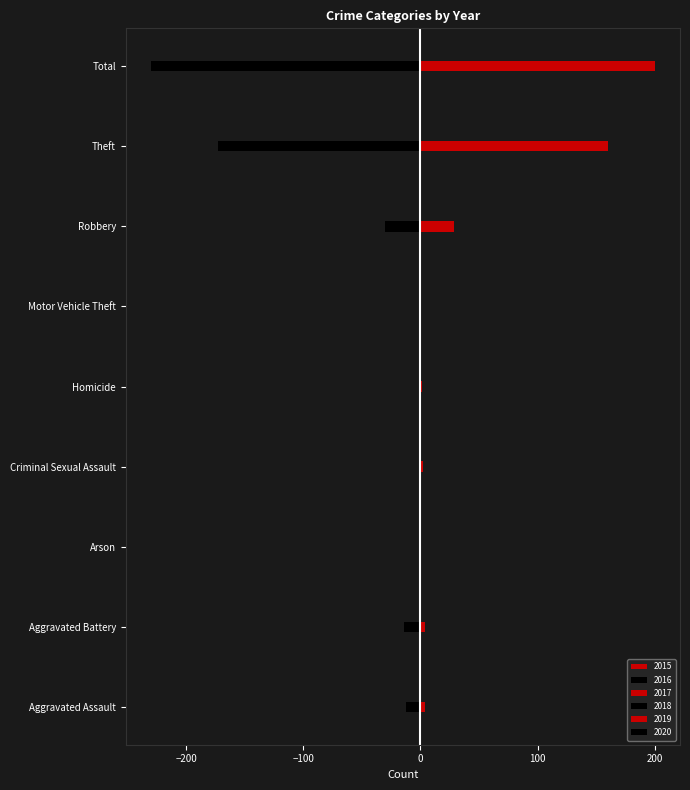

Is the value of 2018 at Arson greater than the value of 2016 at Aggravated Battery?

Yes